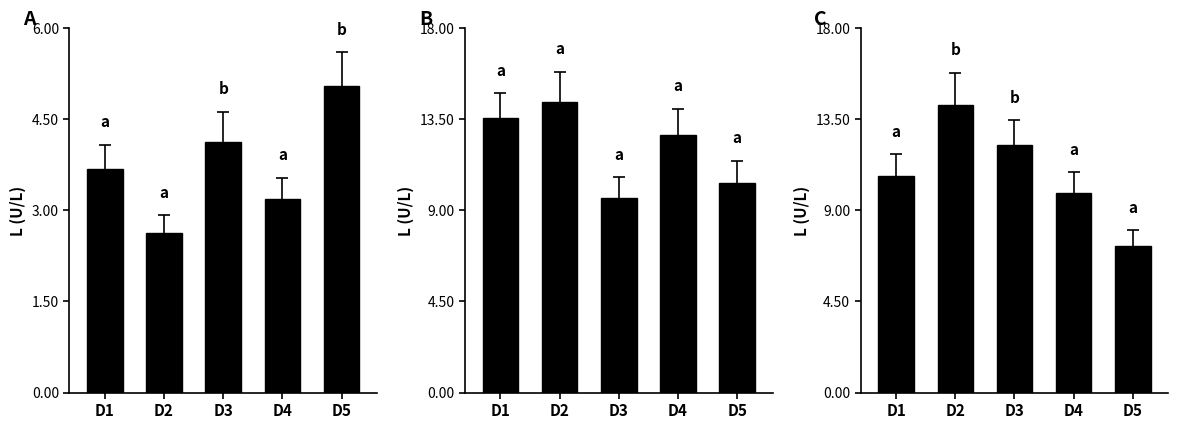

How many groups of bars are there?

5